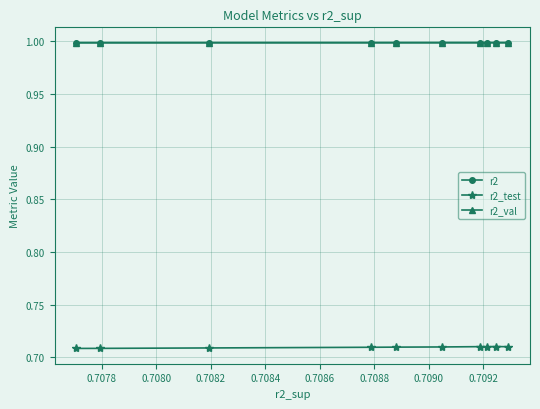

List the series in order of their peak value, lowest first.

r2_test, r2_val, r2